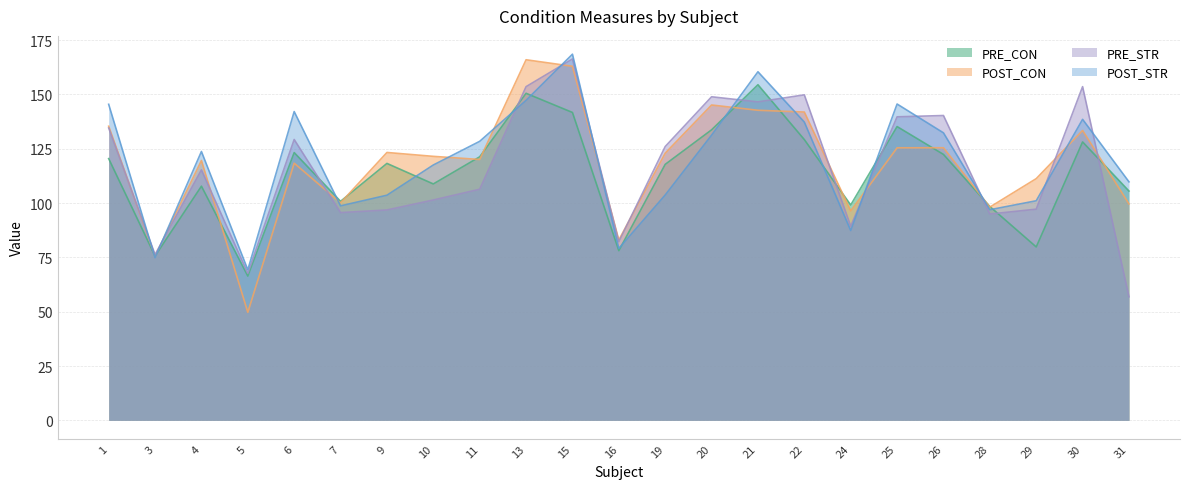

True or false: POST_STR and POST_CON intersect in this chart.

True